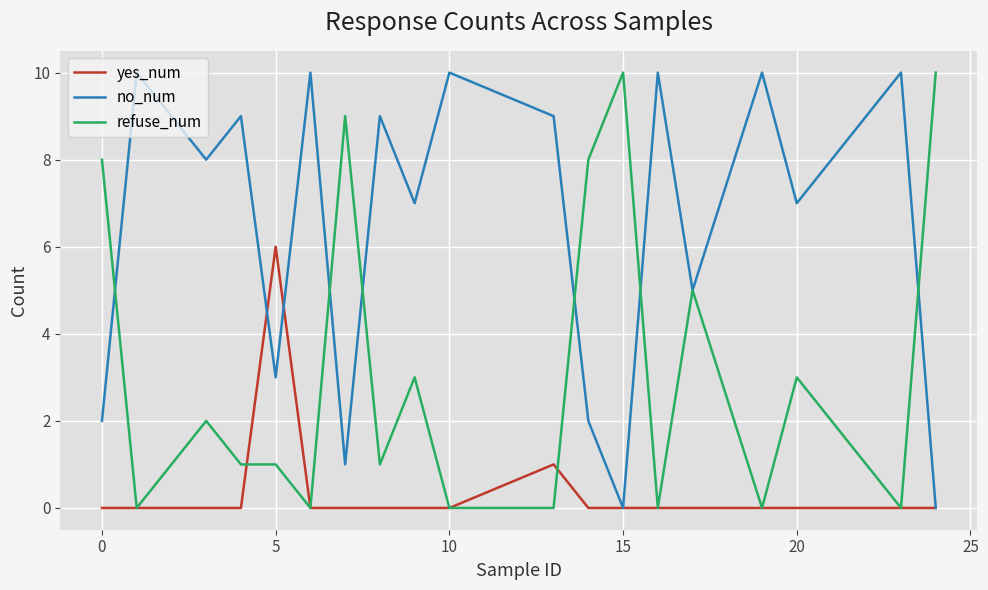

What is the maximum value for yes_num?

6